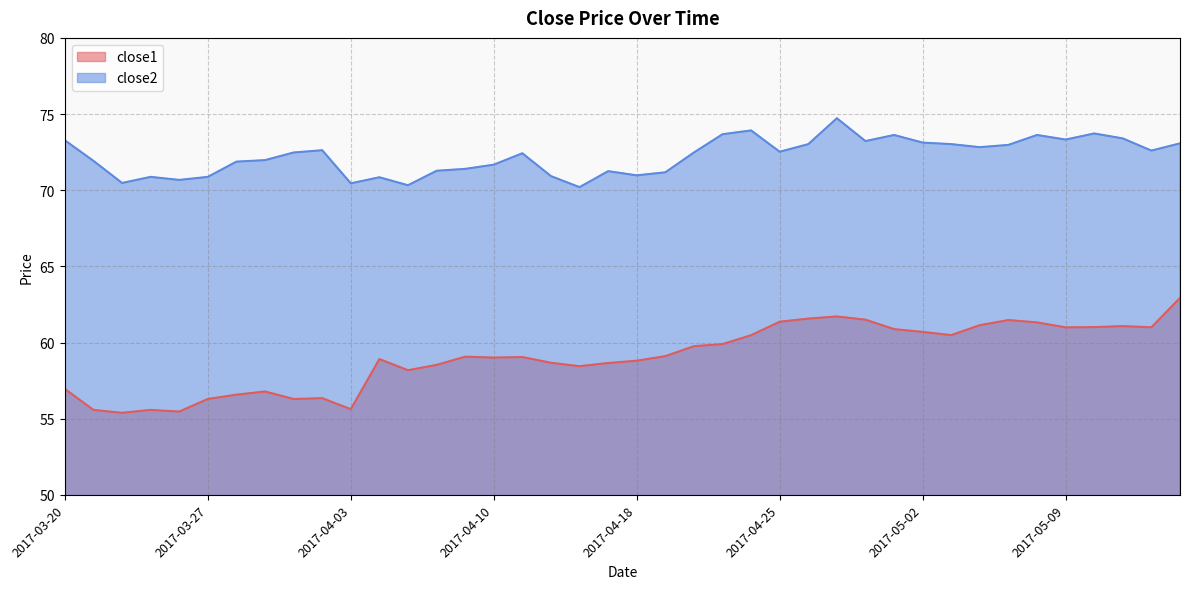

Is it true that close2 equals 74.7 at 2017-04-27?

True